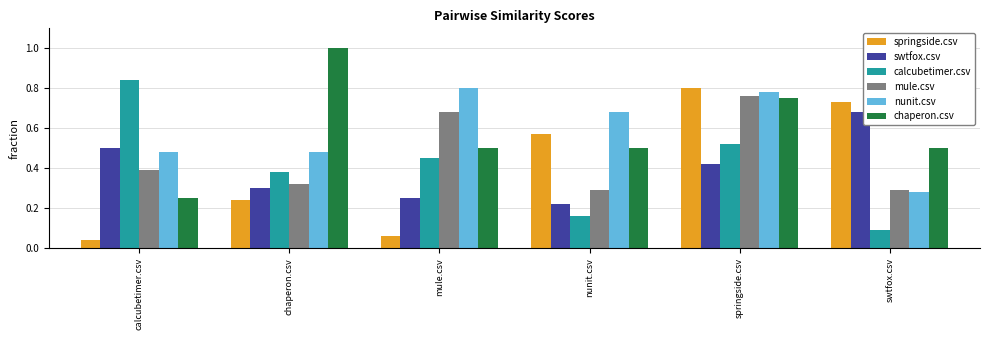

List the labels in order of calcubetimer.csv value, largest first.

calcubetimer.csv, springside.csv, mule.csv, chaperon.csv, nunit.csv, swtfox.csv